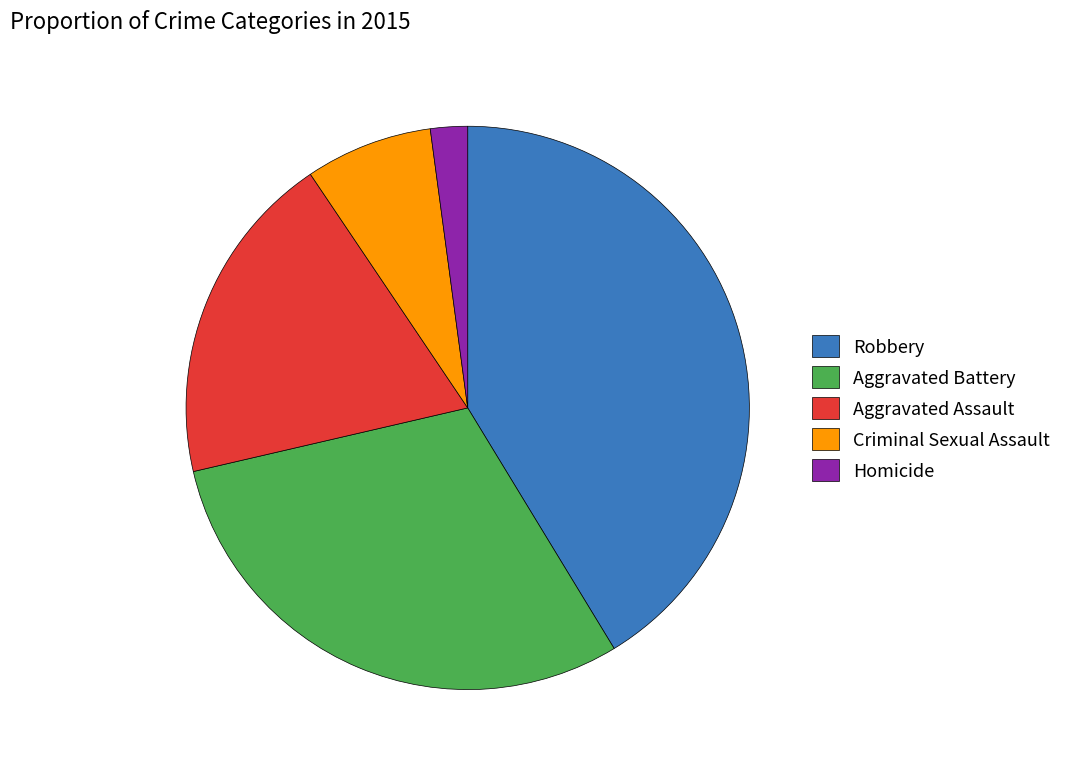

What is the largest slice in the pie chart?

Robbery